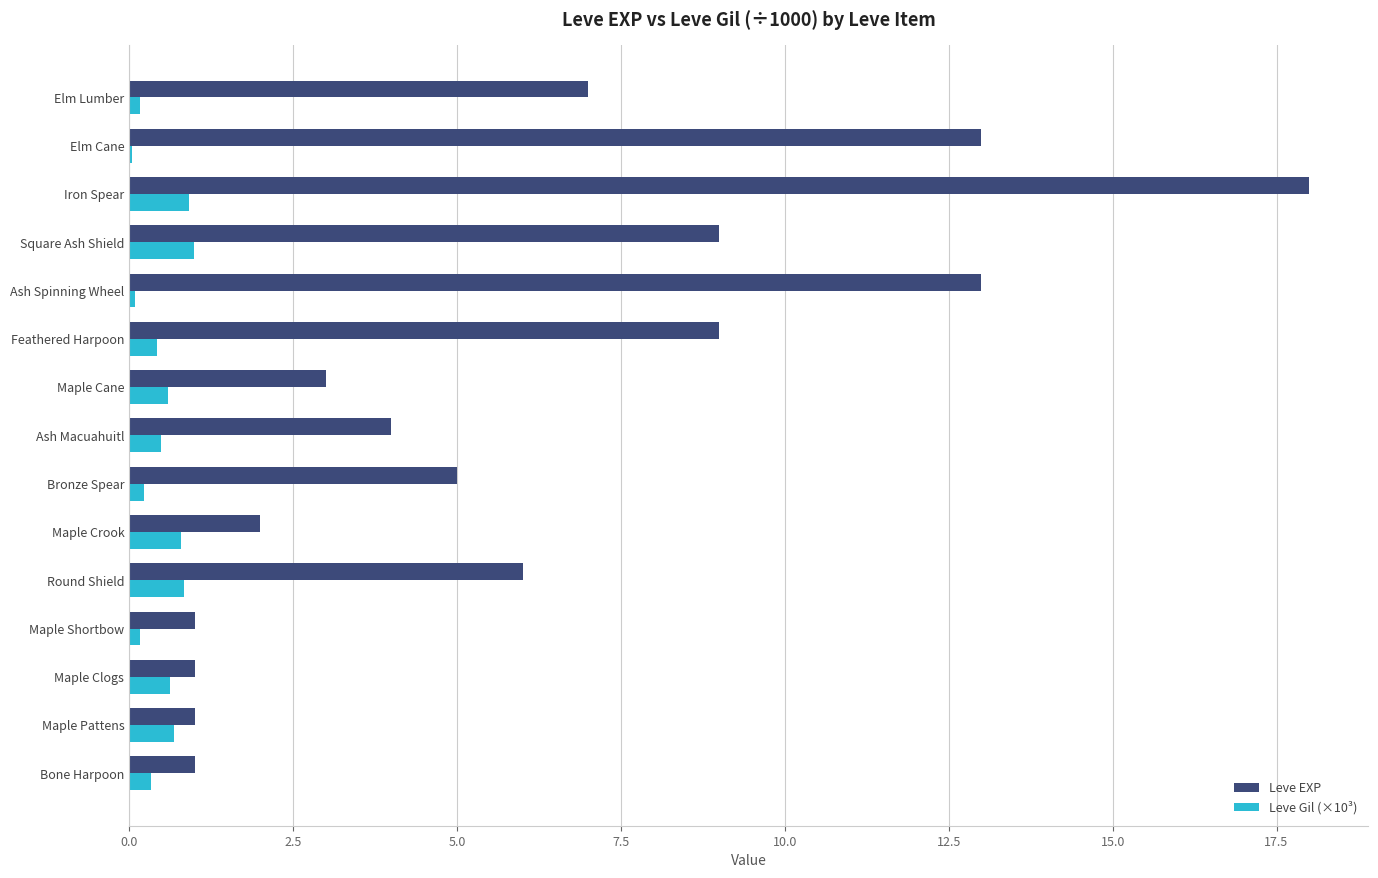

What is the maximum value for Leve EXP?

18.0